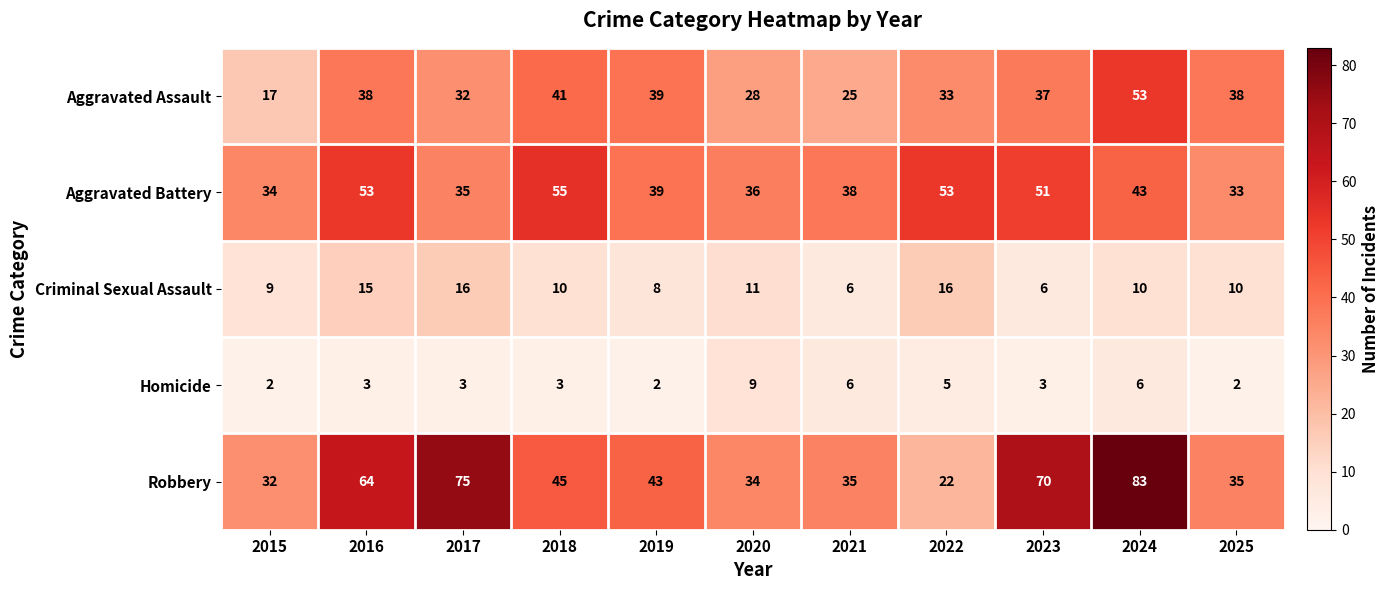

What is the average value of the Aggravated Battery series?

43